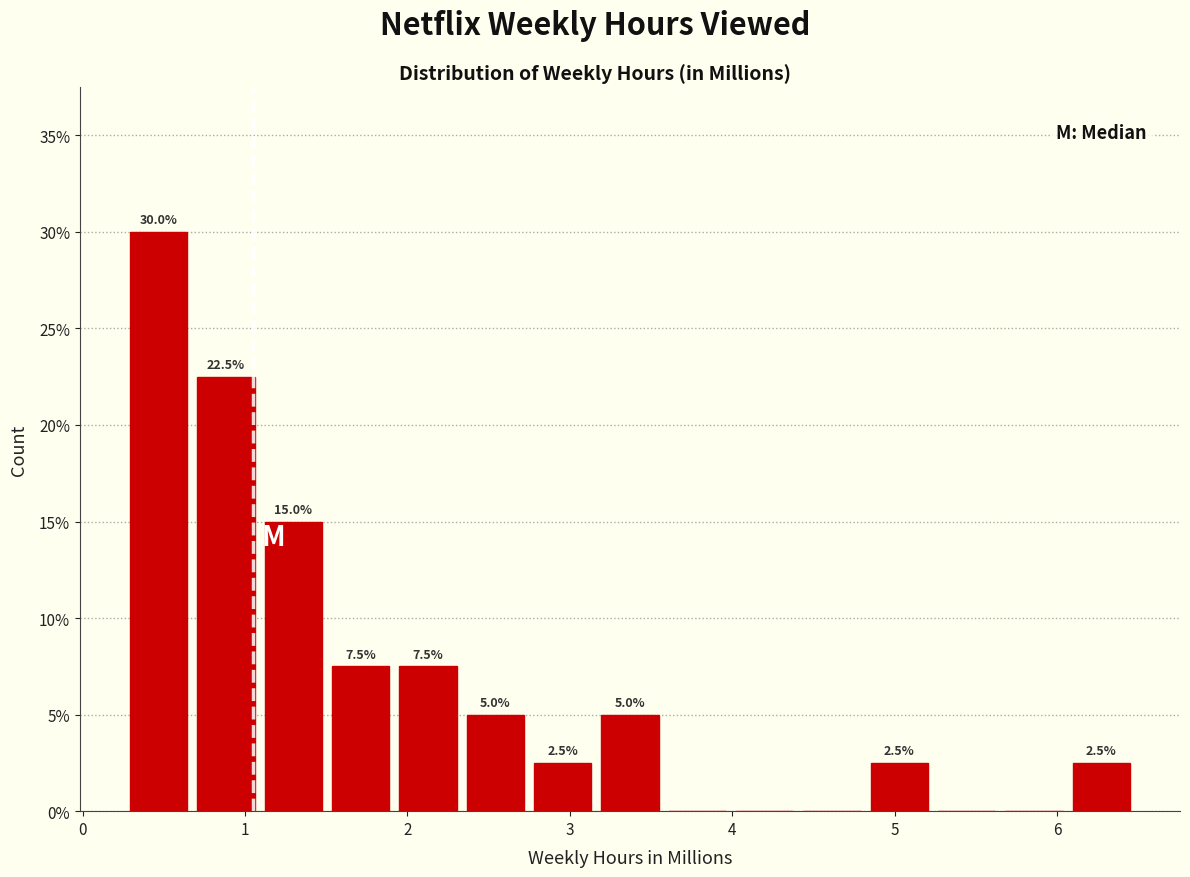

Which range on the x-axis has the tallest bar?

0.3 to 0.7